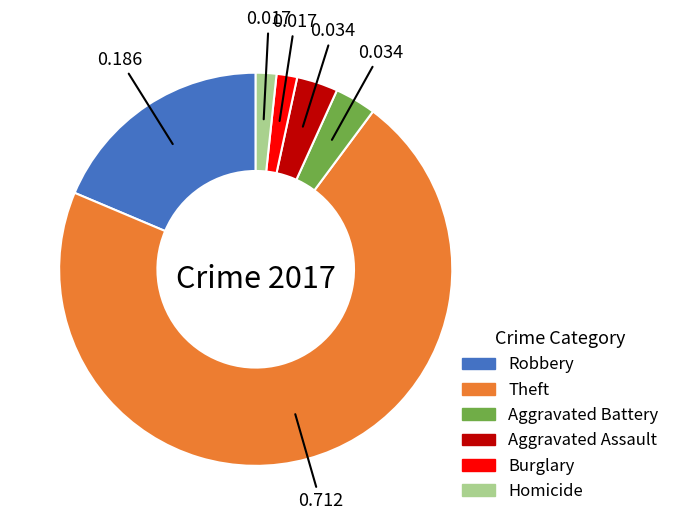

Is there a majority slice in this chart?

Yes